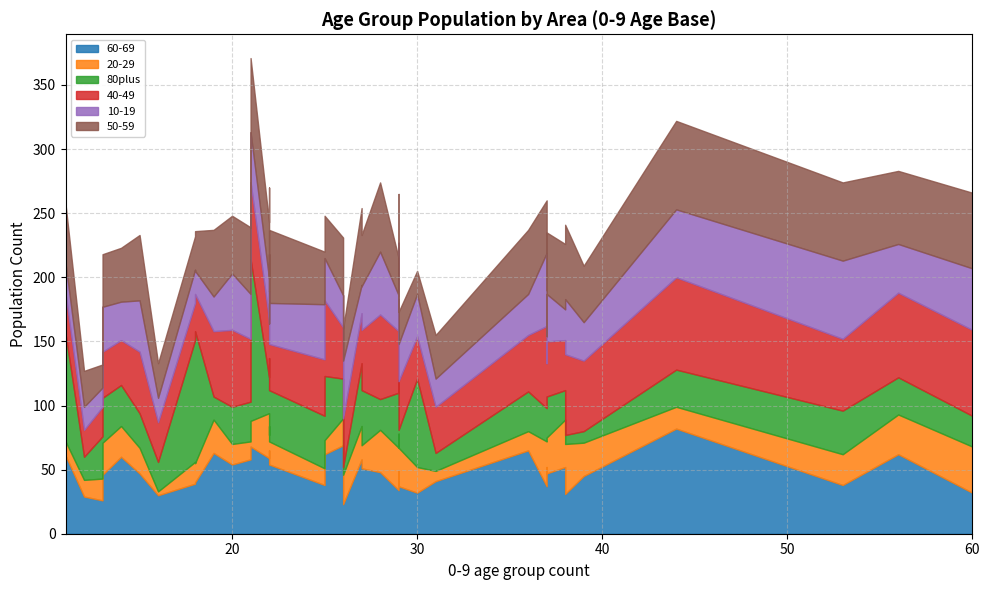

Which has a higher value, 29 or 29?

29